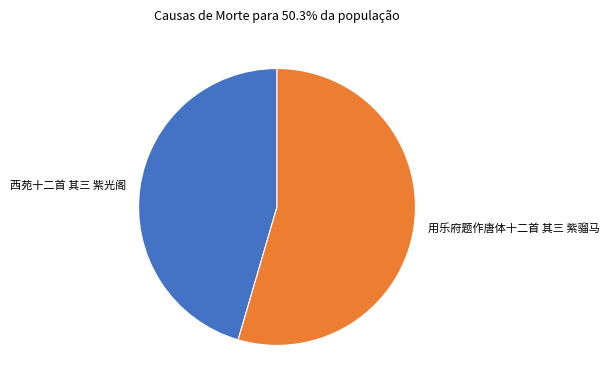

Combined, do 用乐府题作唐体十二首 其三 紫骝马 and 西苑十二首 其三 紫光阁 account for over 50%?

Yes